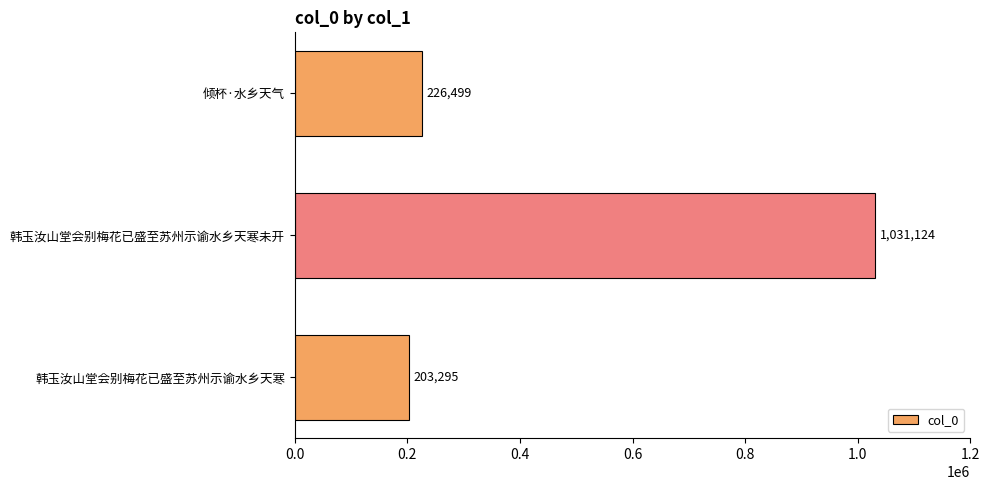

Where is the data nearest to the value 617209?

倾杯·水乡天气